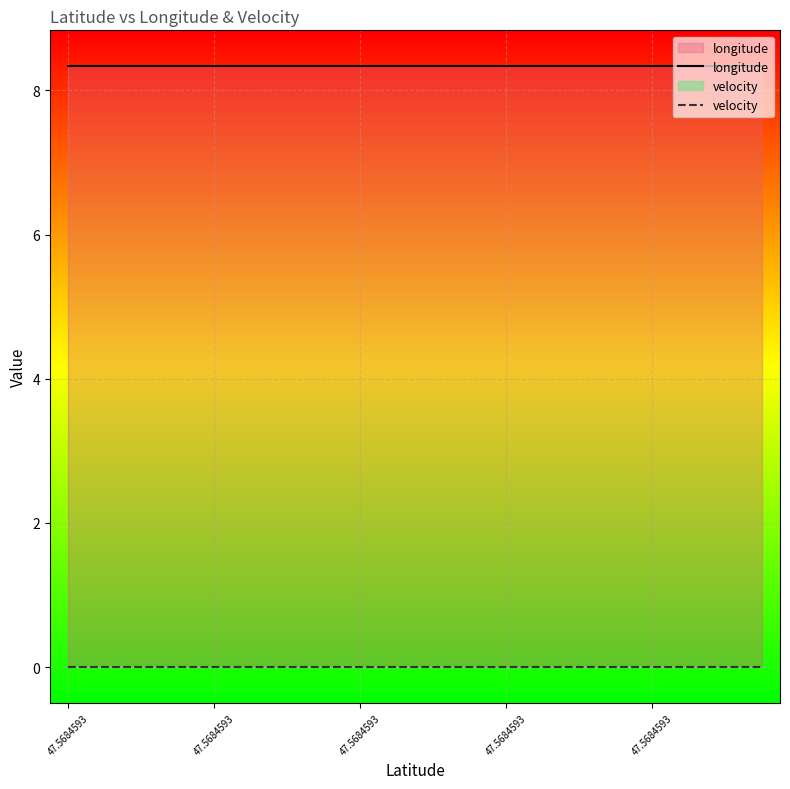

Reading left to right, transcribe all the data shown in this chart.

longitude: 8.3	8.3	8.3	8.3	8.3	8.3	8.3	8.3	8.3	8.3	8.3	8.3	8.3	8.3	8.3	8.3	8.3	8.3	8.3	8.3
velocity: 0.0	0.0	0.0	0.0	0.0	0.0	0.0	0.0	0.0	0.0	0.0	0.0	0.0	0.0	0.0	0.0	0.0	0.0	0.0	0.0